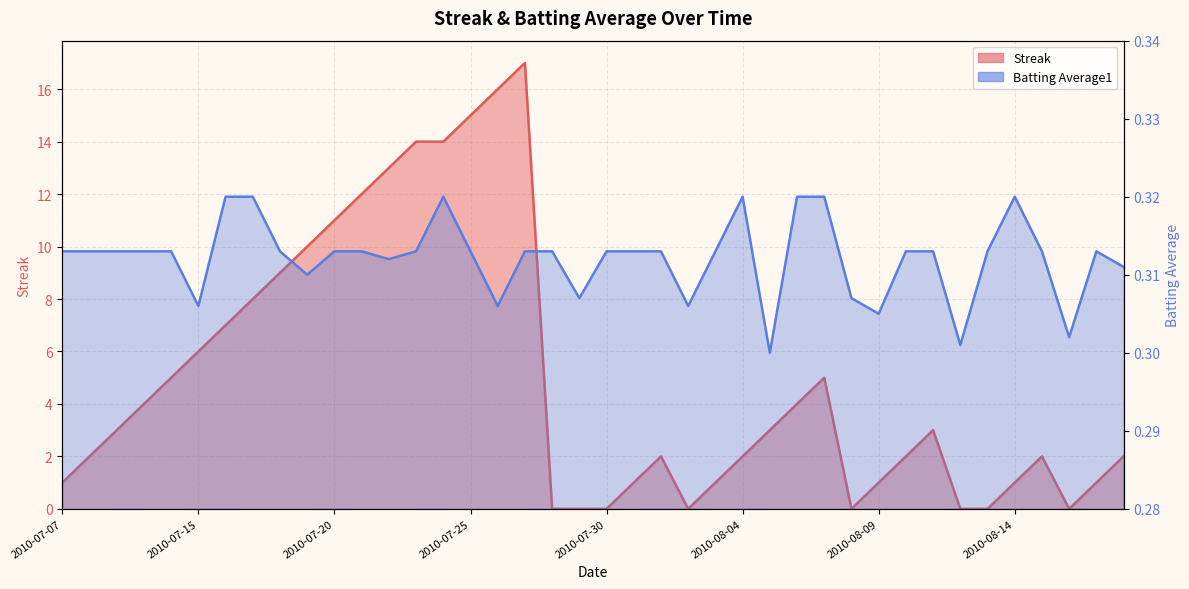

In Batting Average1, how many points are higher than both neighbors (excluding endpoints)?

4